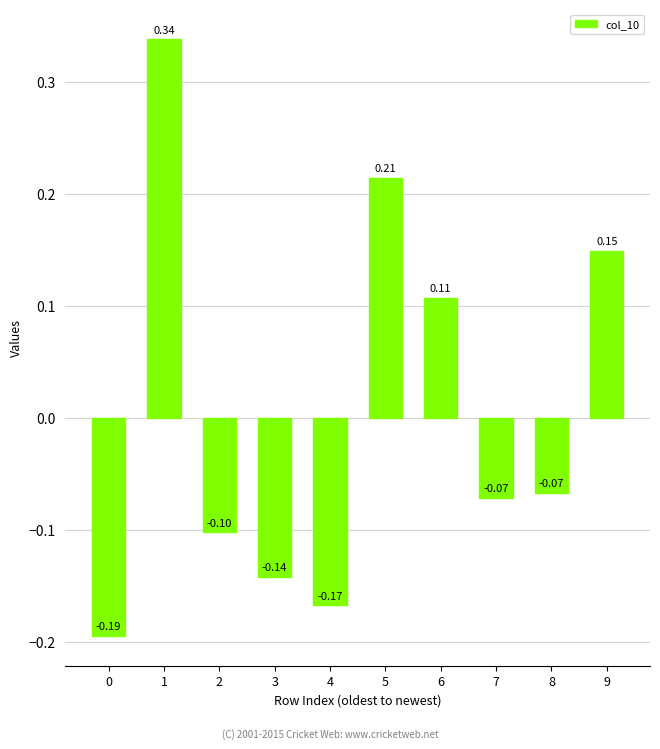

How many bars are there in total?

10